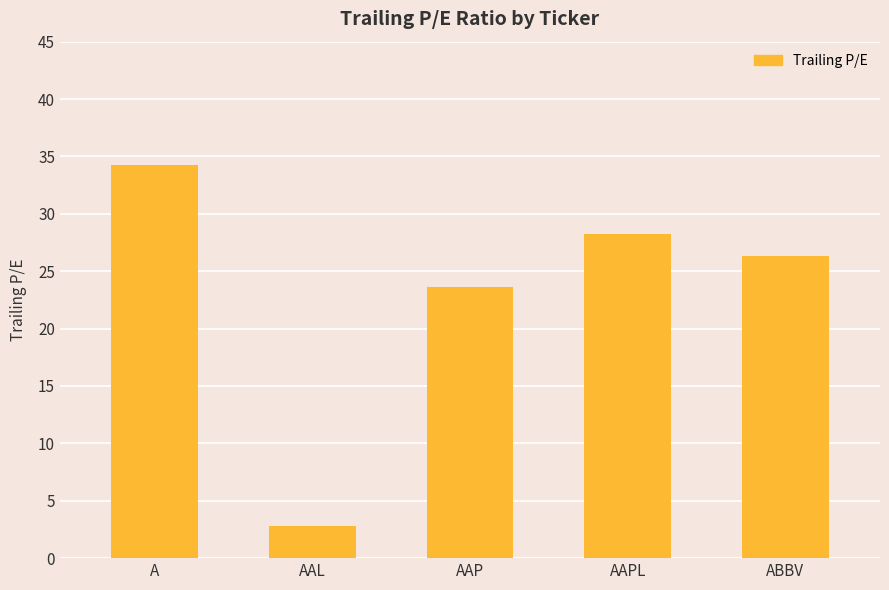

Which has a higher value, ABBV or AAPL?

AAPL